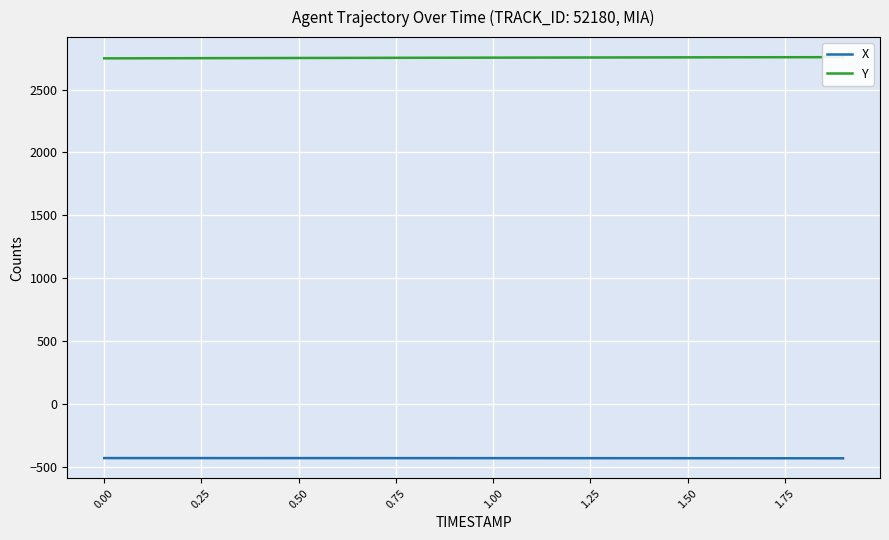

Does the chart display data point markers on the line(s)?

No